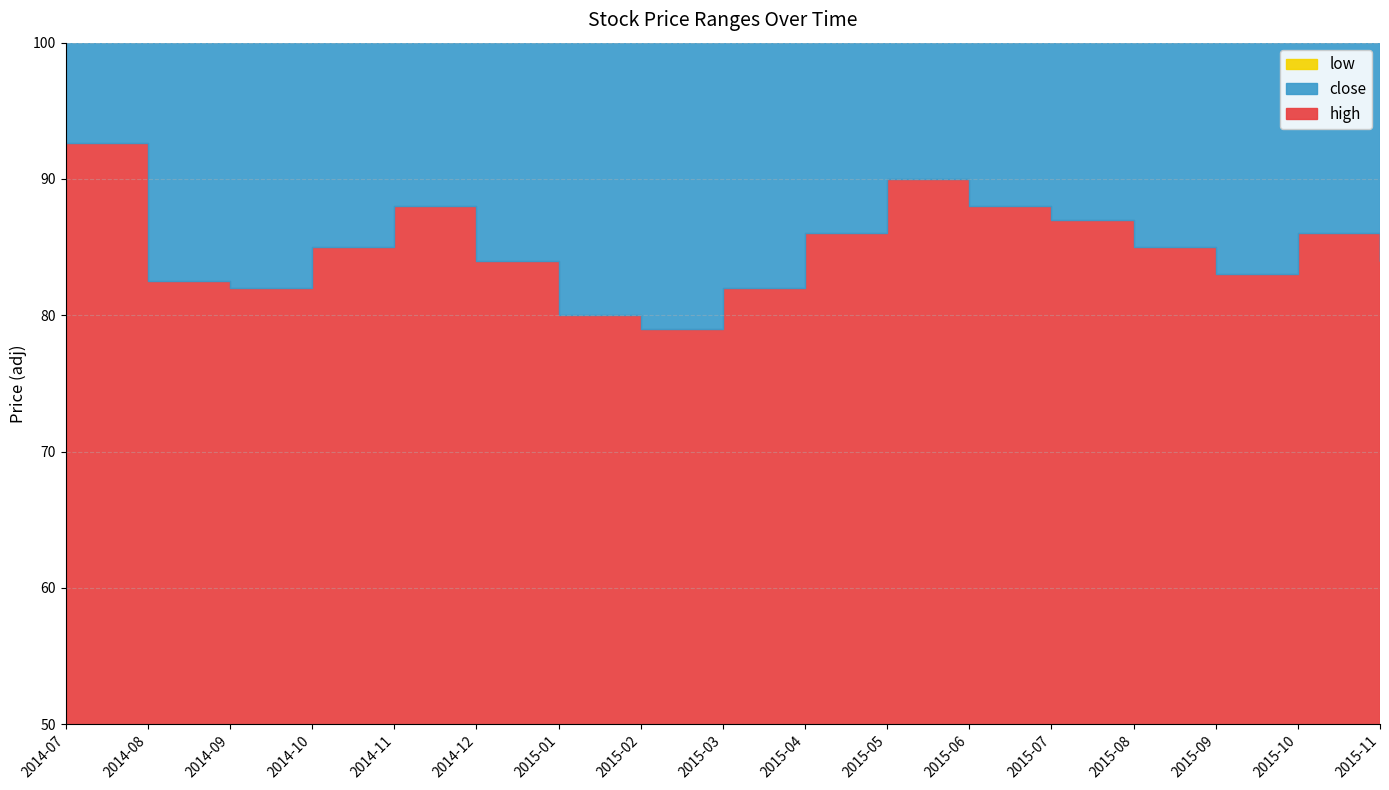

What are all the series names shown in the legend?

high, close, low